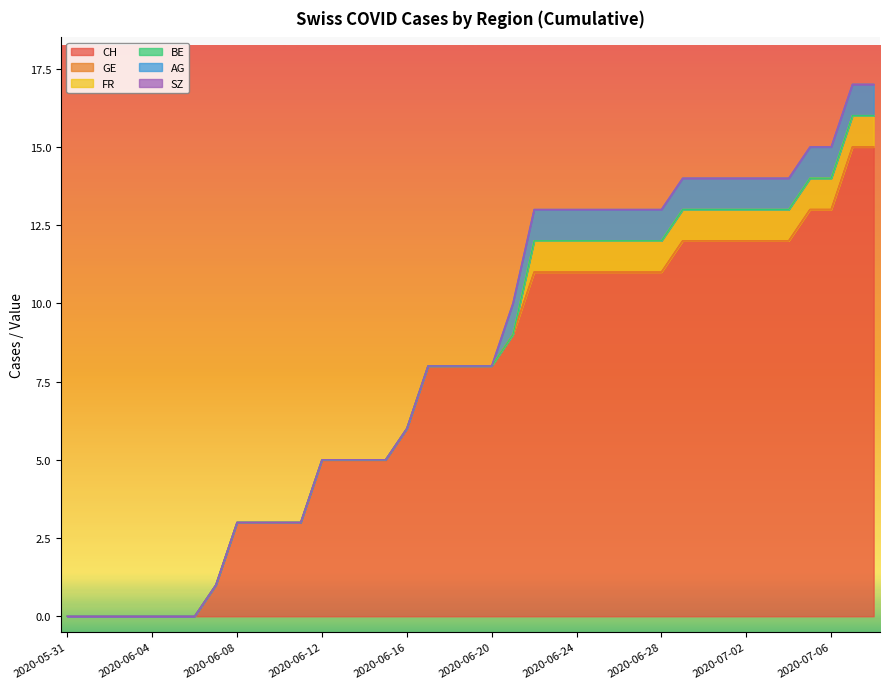

Reading left to right, extract all data points from this chart.

CH: 2020-05-31=0	2020-06-01=0	2020-06-02=0	2020-06-03=0	2020-06-04=0	2020-06-05=0	2020-06-06=0	2020-06-07=1	2020-06-08=3	2020-06-09=3	2020-06-10=3	2020-06-11=3	2020-06-12=5	2020-06-13=5	2020-06-14=5	2020-06-15=5	2020-06-16=6	2020-06-17=8	2020-06-18=8	2020-06-19=8	2020-06-20=8	2020-06-21=9	2020-06-22=11	2020-06-23=11	2020-06-24=11	2020-06-25=11	2020-06-26=11	2020-06-27=11	2020-06-28=11	2020-06-29=12	2020-06-30=12	2020-07-01=12	2020-07-02=12	2020-07-03=12	2020-07-04=12	2020-07-05=13	2020-07-06=13	2020-07-07=15	2020-07-08=15
GE: 2020-05-31=0	2020-06-01=0	2020-06-02=0	2020-06-03=0	2020-06-04=0	2020-06-05=0	2020-06-06=0	2020-06-07=0	2020-06-08=0	2020-06-09=0	2020-06-10=0	2020-06-11=0	2020-06-12=0	2020-06-13=0	2020-06-14=0	2020-06-15=0	2020-06-16=0	2020-06-17=0	2020-06-18=0	2020-06-19=0	2020-06-20=0	2020-06-21=0	2020-06-22=0	2020-06-23=0	2020-06-24=0	2020-06-25=0	2020-06-26=0	2020-06-27=0	2020-06-28=0	2020-06-29=0	2020-06-30=0	2020-07-01=0	2020-07-02=0	2020-07-03=0	2020-07-04=0	2020-07-05=0	2020-07-06=0	2020-07-07=0	2020-07-08=0
FR: 2020-05-31=0	2020-06-01=0	2020-06-02=0	2020-06-03=0	2020-06-04=0	2020-06-05=0	2020-06-06=0	2020-06-07=0	2020-06-08=0	2020-06-09=0	2020-06-10=0	2020-06-11=0	2020-06-12=0	2020-06-13=0	2020-06-14=0	2020-06-15=0	2020-06-16=0	2020-06-17=0	2020-06-18=0	2020-06-19=0	2020-06-20=0	2020-06-21=0	2020-06-22=1	2020-06-23=1	2020-06-24=1	2020-06-25=1	2020-06-26=1	2020-06-27=1	2020-06-28=1	2020-06-29=1	2020-06-30=1	2020-07-01=1	2020-07-02=1	2020-07-03=1	2020-07-04=1	2020-07-05=1	2020-07-06=1	2020-07-07=1	2020-07-08=1
BE: 2020-05-31=0	2020-06-01=0	2020-06-02=0	2020-06-03=0	2020-06-04=0	2020-06-05=0	2020-06-06=0	2020-06-07=0	2020-06-08=0	2020-06-09=0	2020-06-10=0	2020-06-11=0	2020-06-12=0	2020-06-13=0	2020-06-14=0	2020-06-15=0	2020-06-16=0	2020-06-17=0	2020-06-18=0	2020-06-19=0	2020-06-20=0	2020-06-21=0	2020-06-22=0	2020-06-23=0	2020-06-24=0	2020-06-25=0	2020-06-26=0	2020-06-27=0	2020-06-28=0	2020-06-29=0	2020-06-30=0	2020-07-01=0	2020-07-02=0	2020-07-03=0	2020-07-04=0	2020-07-05=0	2020-07-06=0	2020-07-07=0	2020-07-08=0
AG: 2020-05-31=0	2020-06-01=0	2020-06-02=0	2020-06-03=0	2020-06-04=0	2020-06-05=0	2020-06-06=0	2020-06-07=0	2020-06-08=0	2020-06-09=0	2020-06-10=0	2020-06-11=0	2020-06-12=0	2020-06-13=0	2020-06-14=0	2020-06-15=0	2020-06-16=0	2020-06-17=0	2020-06-18=0	2020-06-19=0	2020-06-20=0	2020-06-21=1	2020-06-22=1	2020-06-23=1	2020-06-24=1	2020-06-25=1	2020-06-26=1	2020-06-27=1	2020-06-28=1	2020-06-29=1	2020-06-30=1	2020-07-01=1	2020-07-02=1	2020-07-03=1	2020-07-04=1	2020-07-05=1	2020-07-06=1	2020-07-07=1	2020-07-08=1
SZ: 2020-05-31=0	2020-06-01=0	2020-06-02=0	2020-06-03=0	2020-06-04=0	2020-06-05=0	2020-06-06=0	2020-06-07=0	2020-06-08=0	2020-06-09=0	2020-06-10=0	2020-06-11=0	2020-06-12=0	2020-06-13=0	2020-06-14=0	2020-06-15=0	2020-06-16=0	2020-06-17=0	2020-06-18=0	2020-06-19=0	2020-06-20=0	2020-06-21=0	2020-06-22=0	2020-06-23=0	2020-06-24=0	2020-06-25=0	2020-06-26=0	2020-06-27=0	2020-06-28=0	2020-06-29=0	2020-06-30=0	2020-07-01=0	2020-07-02=0	2020-07-03=0	2020-07-04=0	2020-07-05=0	2020-07-06=0	2020-07-07=0	2020-07-08=0